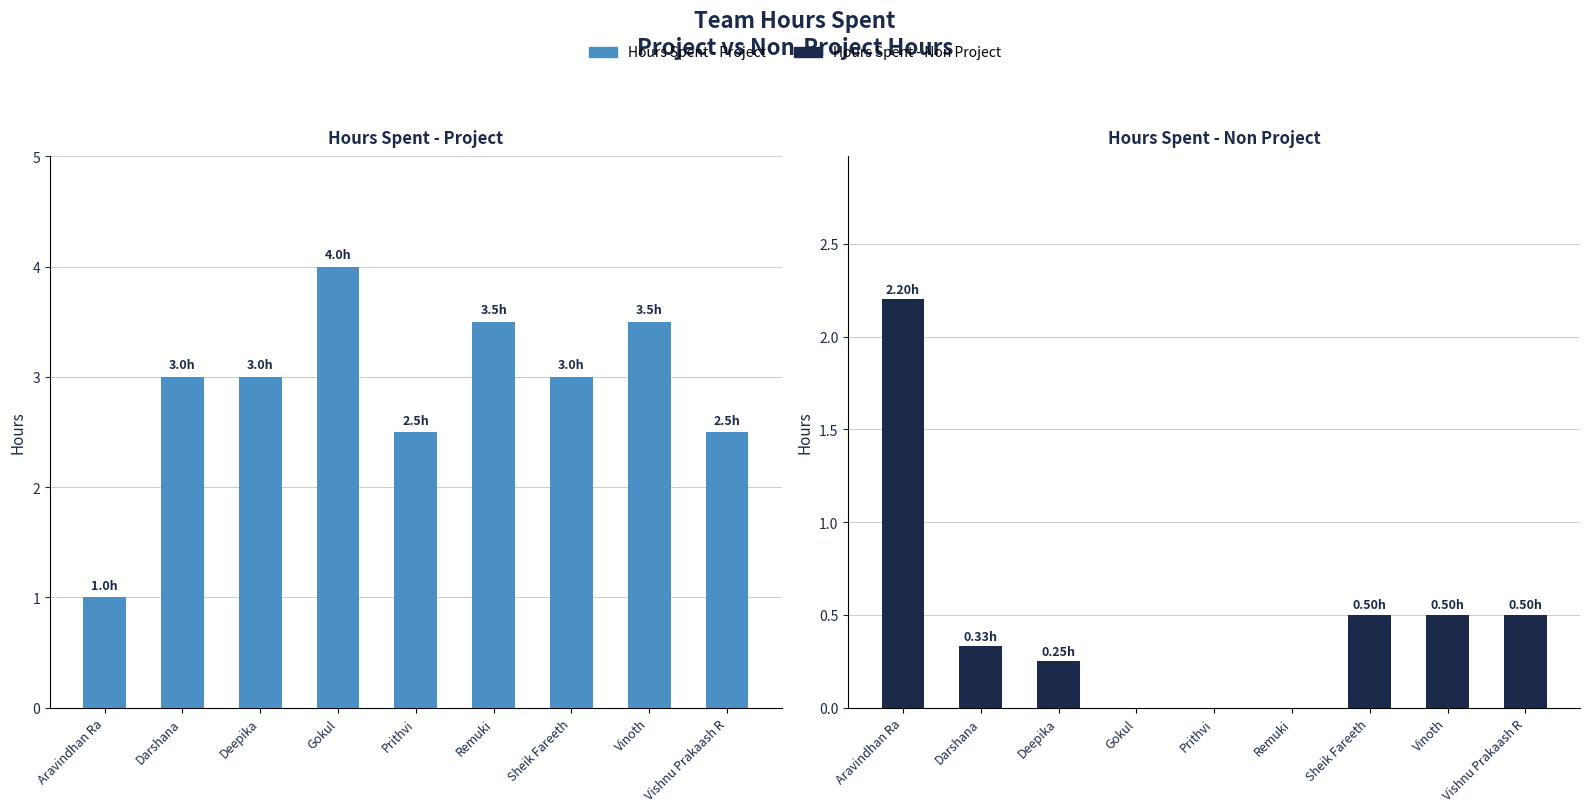

At which label does Hours Spent - Non Project reach its peak?

Aravindhan Ra